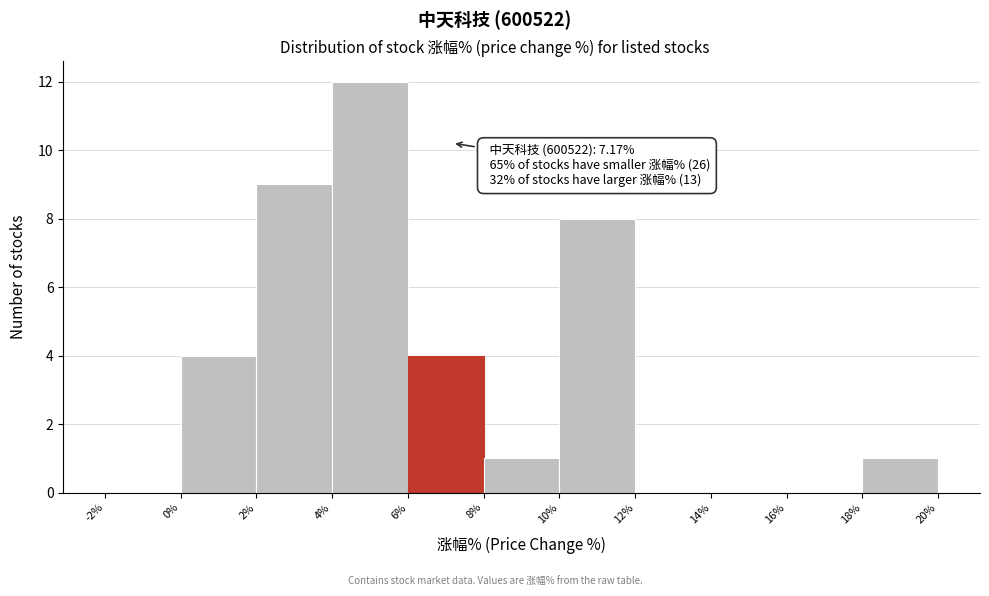

Over which range of the x-axis is the bar tallest?

4% to 6%